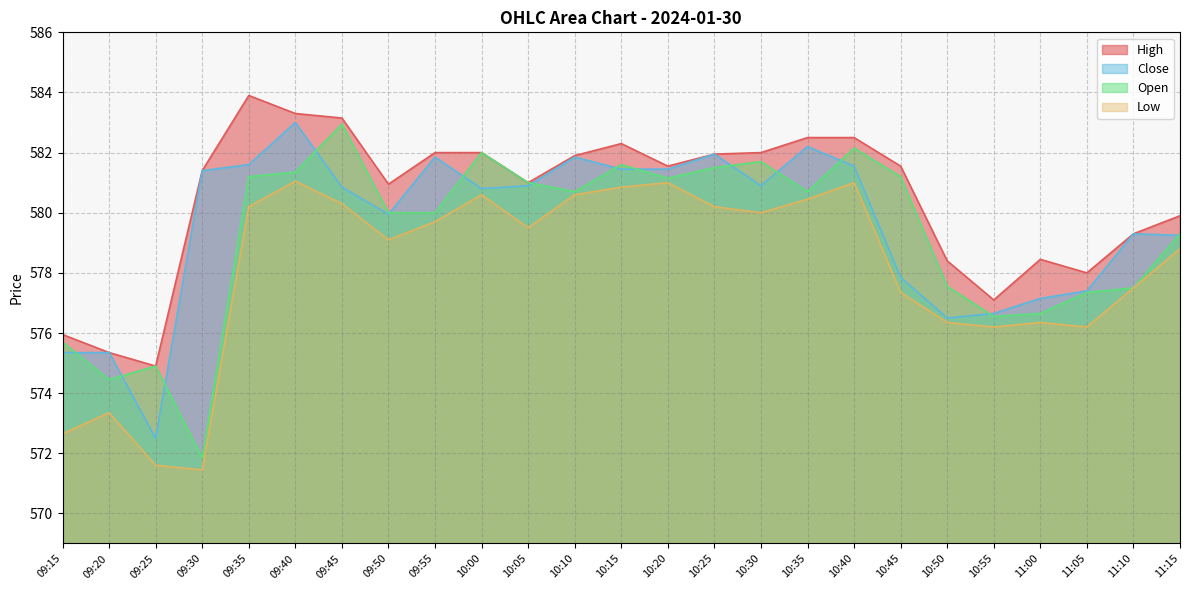

Reading left to right, extract all data points from this chart.

High: 576.0	575.4	574.9	581.4	583.9	583.3	583.1	581.0	582.0	582.0	581.0	581.9	582.3	581.5	582.0	582.0	582.5	582.5	581.5	578.4	577.1	578.5	578.0	579.3	579.9
Close: 575.4	575.4	572.5	581.4	581.6	583.0	580.9	580.0	581.9	580.8	580.9	581.9	581.5	581.5	582.0	580.9	582.2	581.5	577.9	576.5	576.6	577.1	577.4	579.3	579.2
Open: 575.7	574.5	574.9	571.9	581.2	581.4	583.0	580.0	580.0	582.0	581.0	580.7	581.6	581.1	581.5	581.7	580.7	582.1	581.2	577.5	576.5	576.6	577.4	577.5	579.3
Low: 572.6	573.4	571.6	571.5	580.2	581.0	580.3	579.1	579.7	580.6	579.5	580.6	580.9	581.0	580.2	580.0	580.5	581.0	577.4	576.4	576.2	576.4	576.2	577.5	578.8